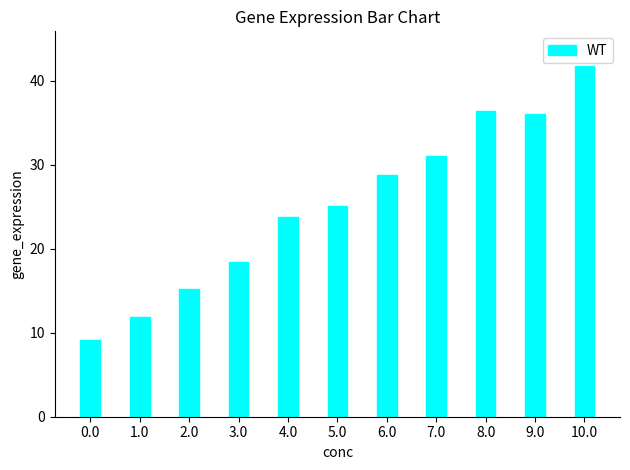

Reading left to right, list all the values displayed in this chart.

0.0=9.1	1.0=11.9	2.0=15.2	3.0=18.4	4.0=23.8	5.0=25.1	6.0=28.8	7.0=31.0	8.0=36.3	9.0=36.0	10.0=41.7